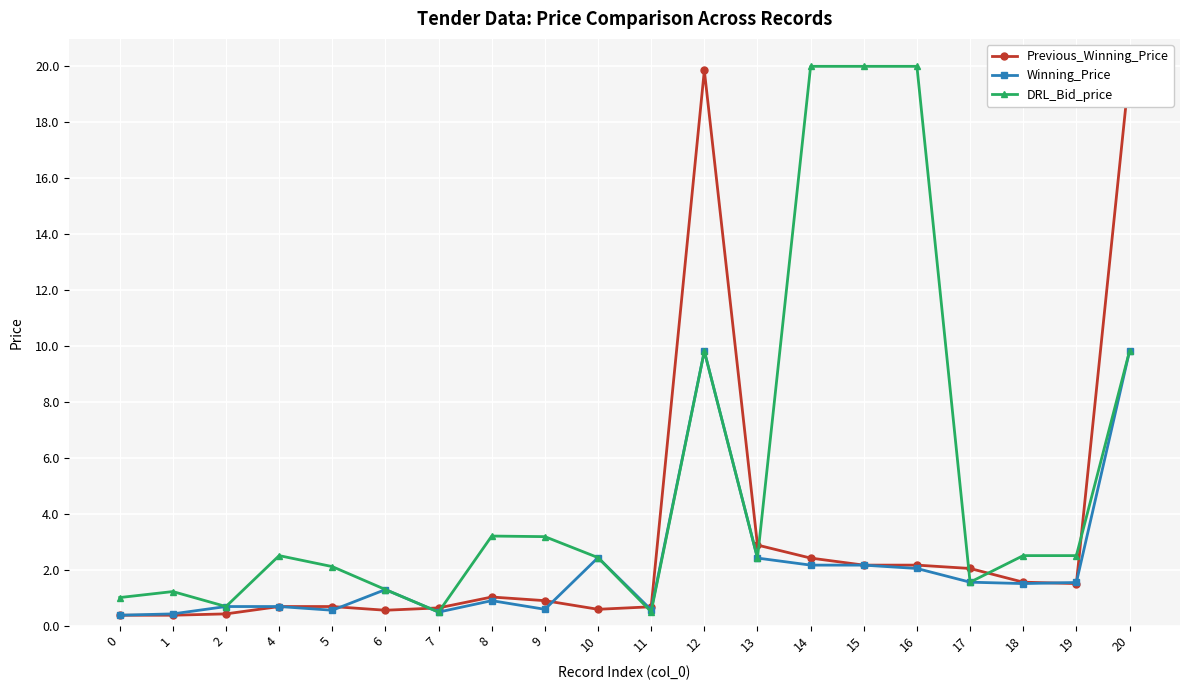

What is the spread (max minus min) of values at 14?

17.8